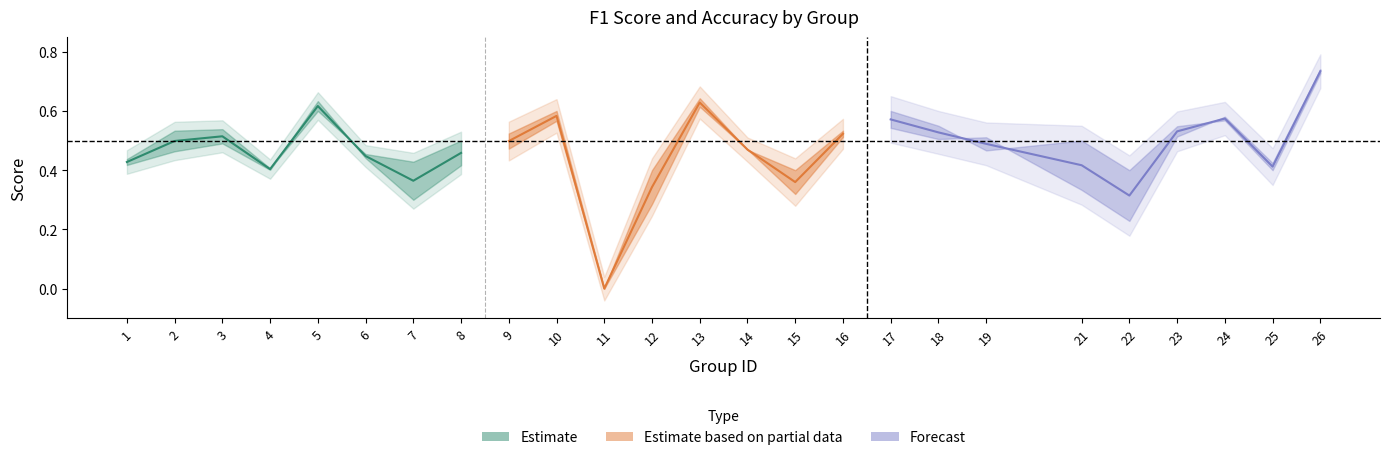

Where do f1 and accuracy first cross each other?

4 and 5